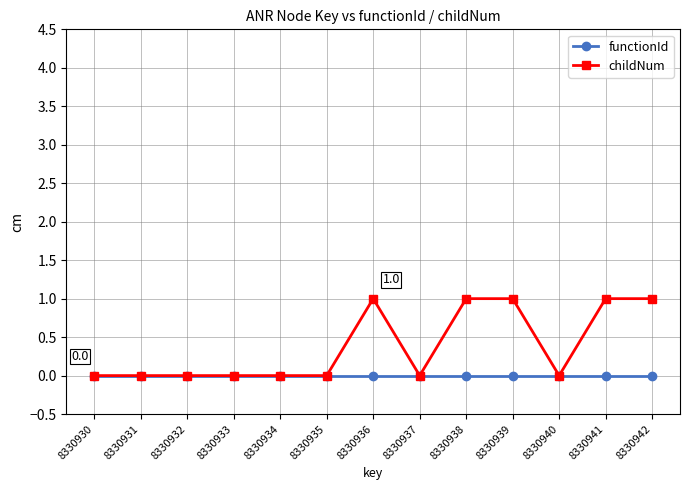

List the series in order of their overall mean, highest first.

childNum, functionId